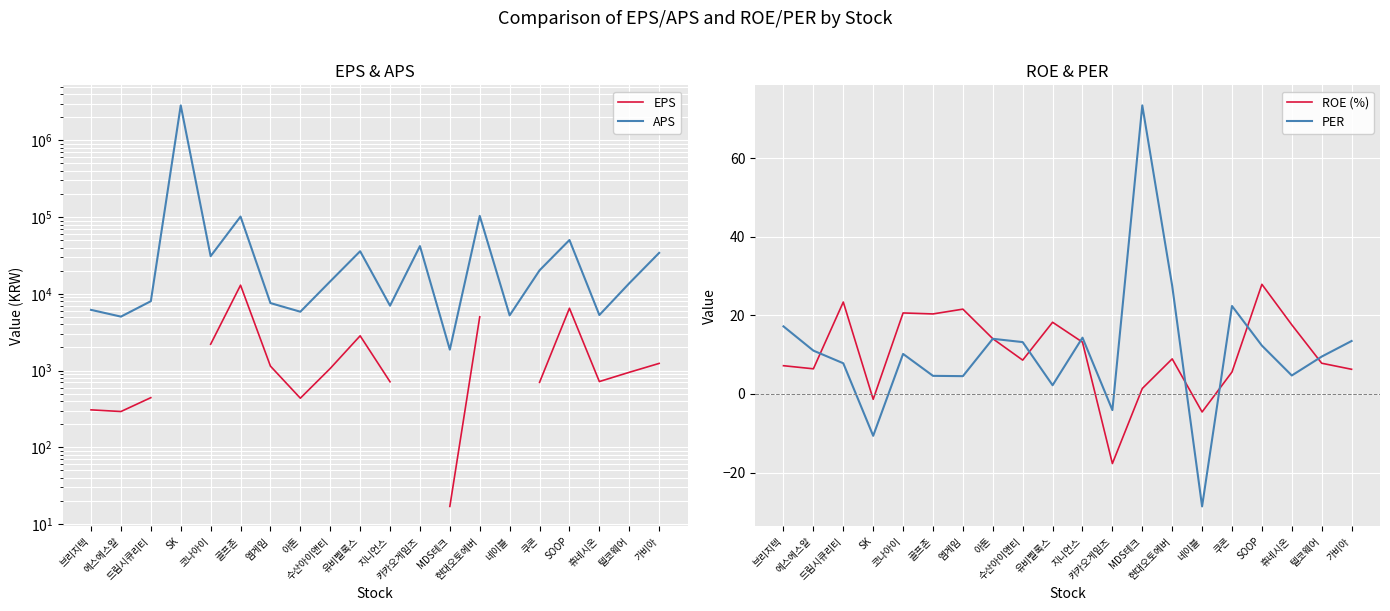

At which label is APS closest to 1428265?

현대오토에버